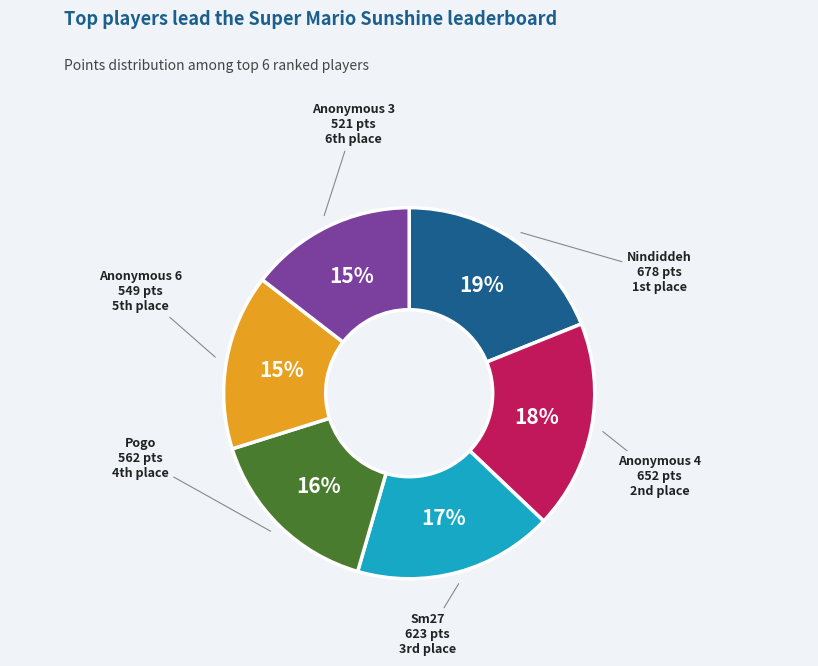

To the nearest percent, what is the average slice percentage?

17%